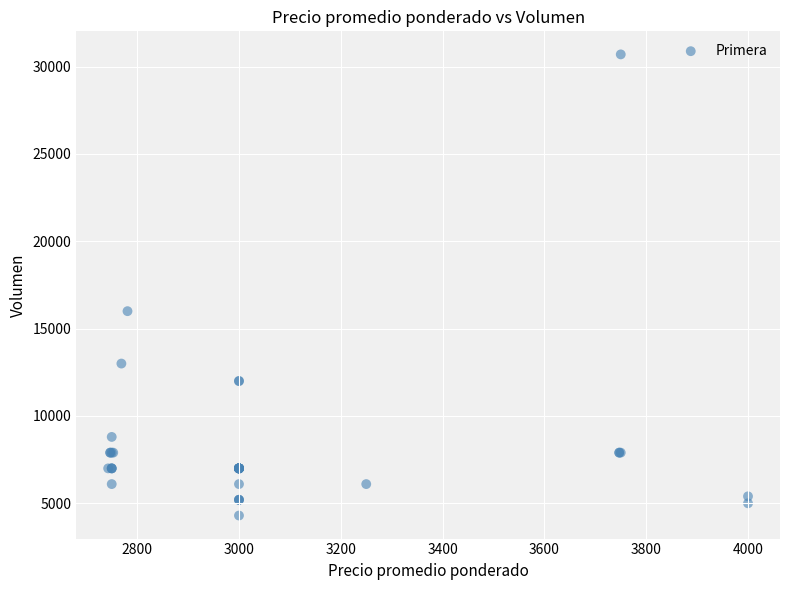

What Y value in the scatter plot is closest to 17500?

16000